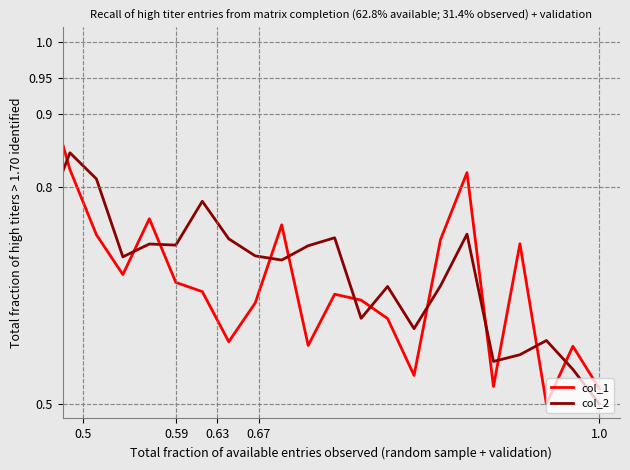

Does the chart display data point markers on the line(s)?

No